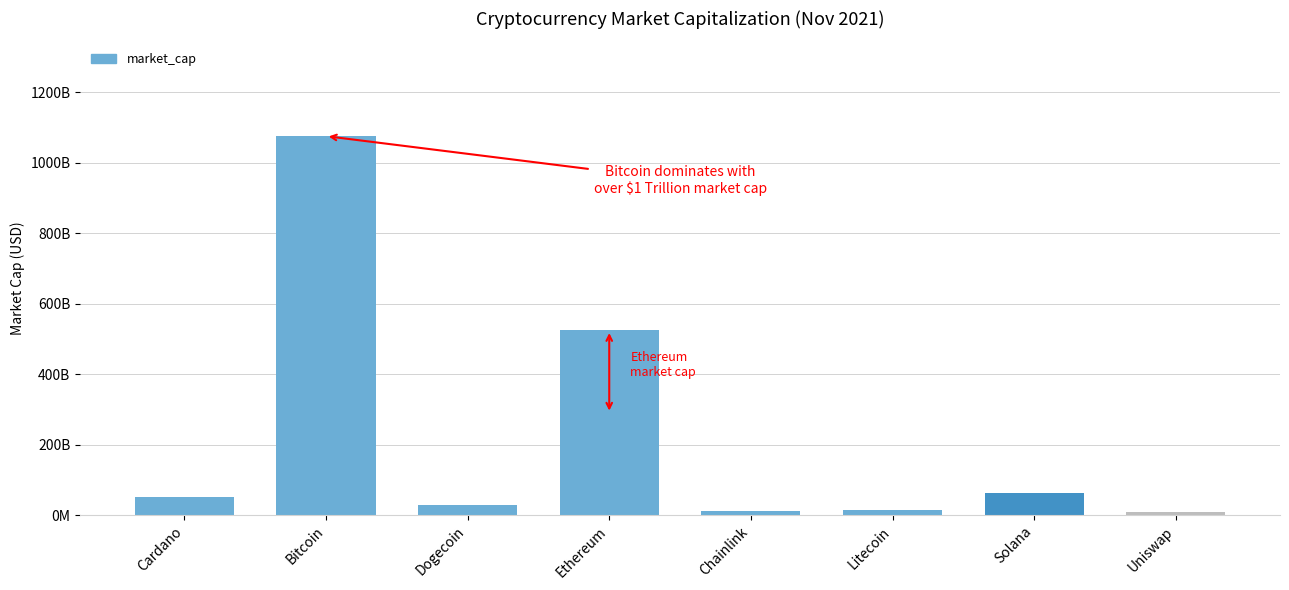

Are the bars horizontal?

No